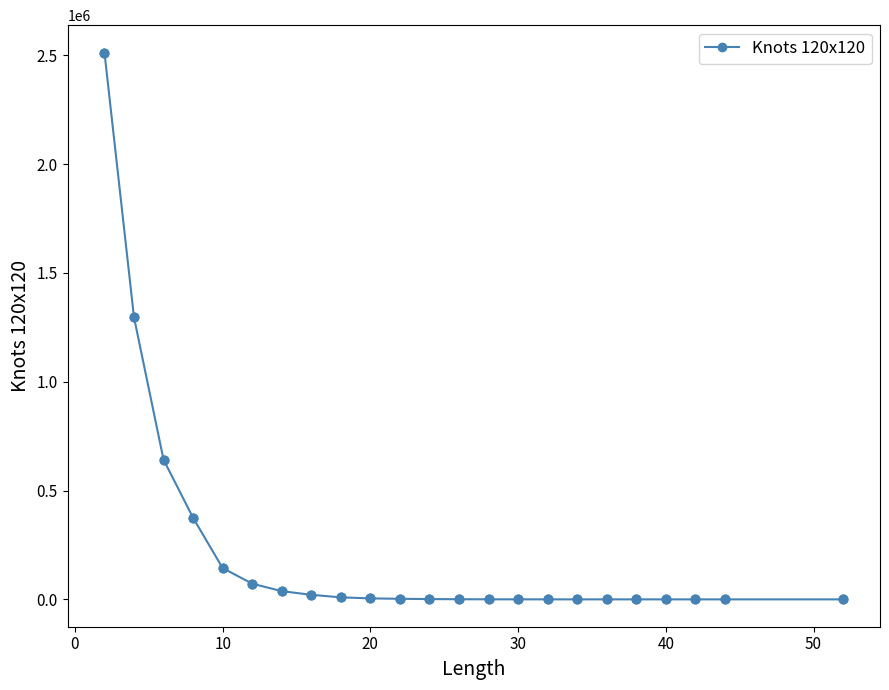

What is the average value?

222556